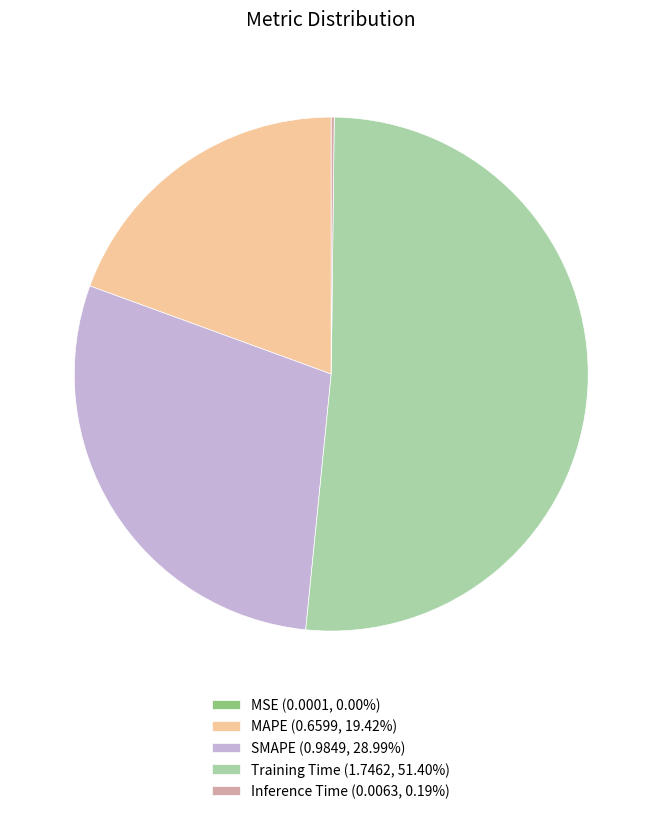

Approximately how many times larger is the value at SMAPE (0.9849, 28.99%) compared to Training Time (1.7462, 51.40%)?

0.6